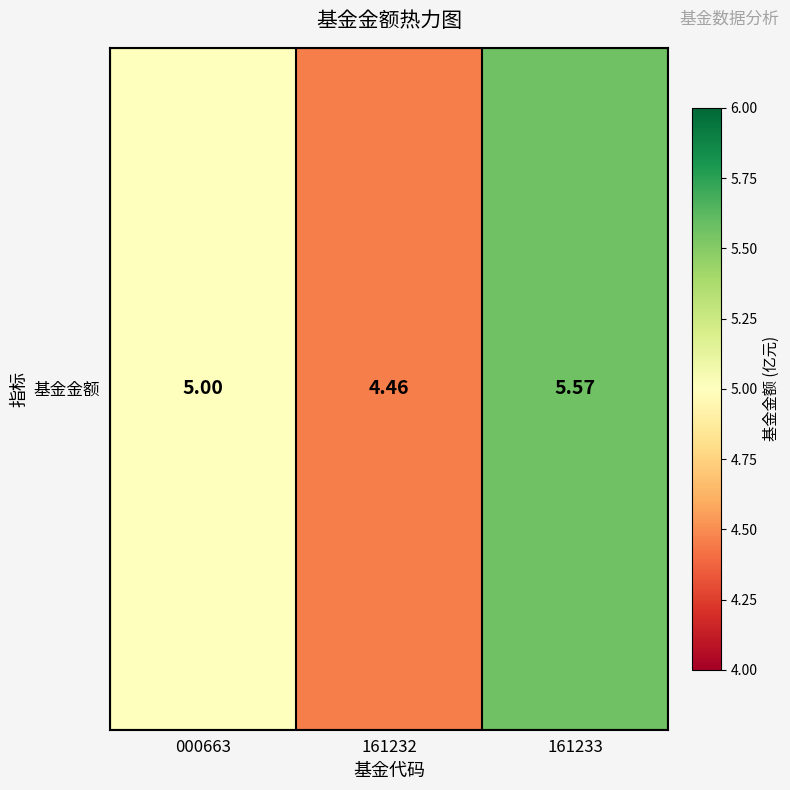

What is the change in value from 000663 to 161233?

+0.6